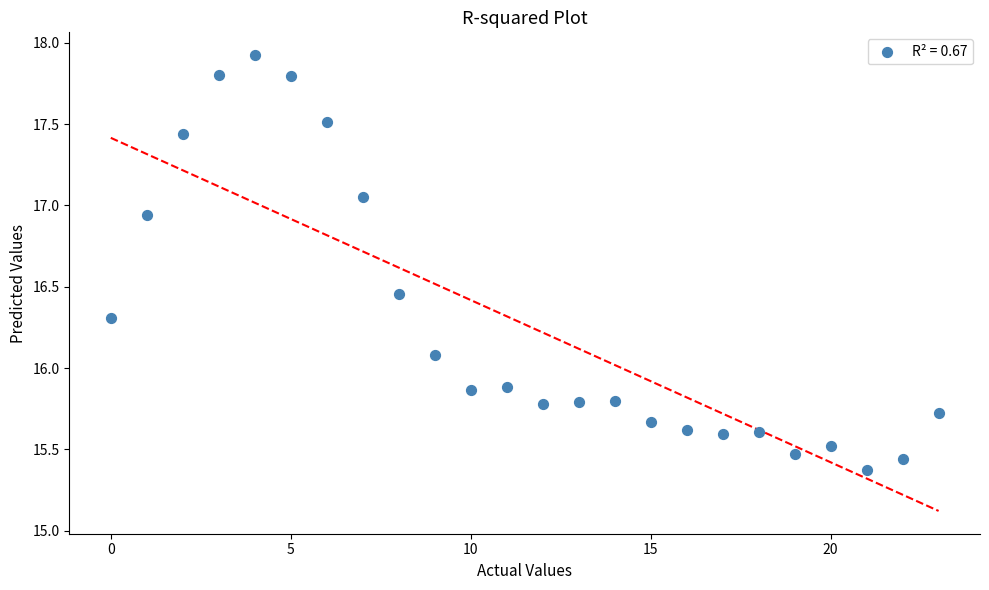

What Y value in the scatter plot is closest to 16?

16.1